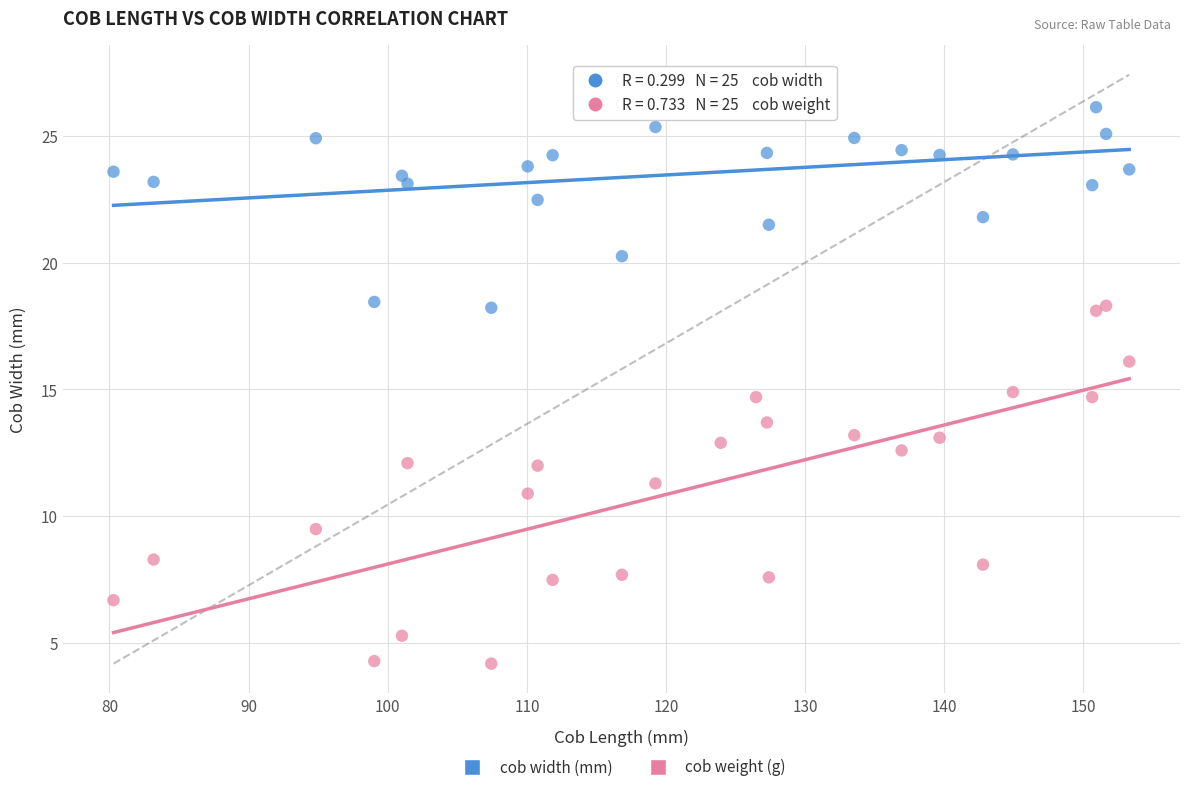

What are all the series names shown in the legend?

cob width (mm), cob weight (g)